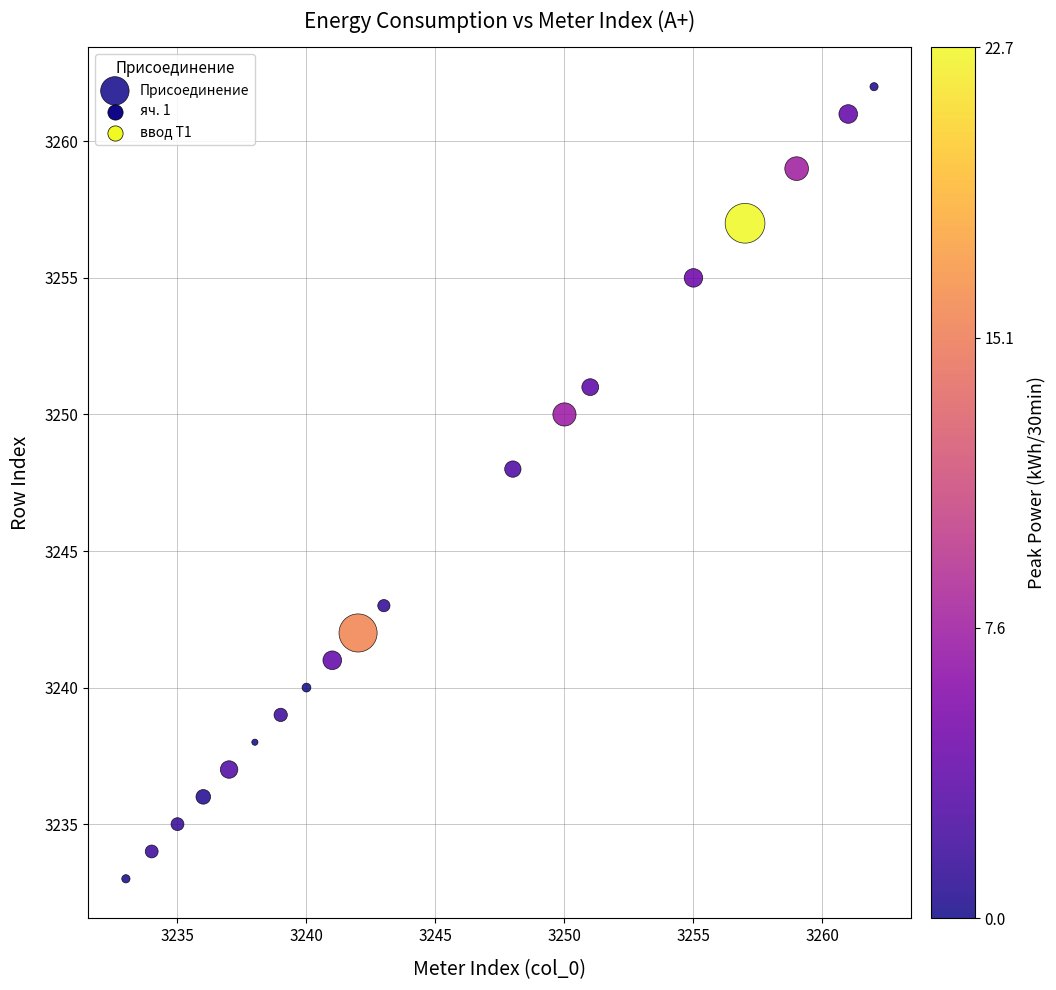

What is the range of X values (max minus min)?

29